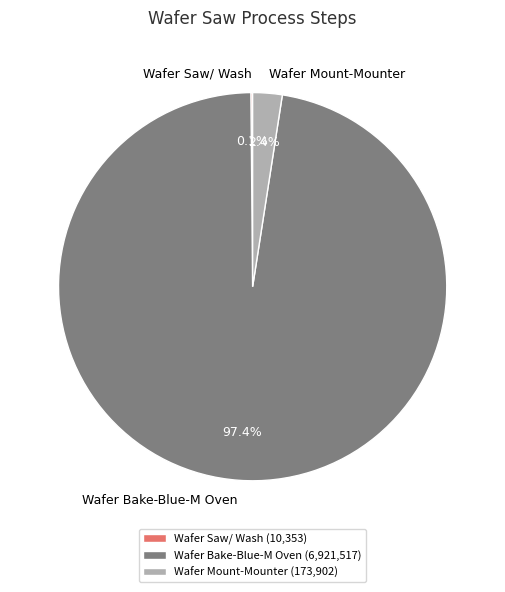

Is there a majority slice in this chart?

Yes